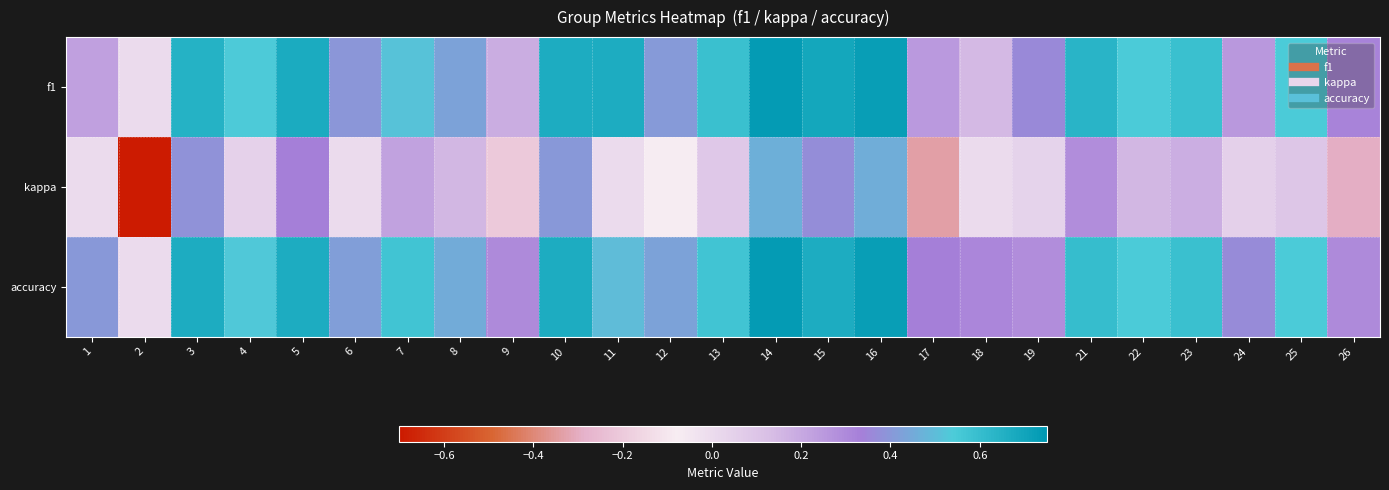

Which category has the highest value across all series?

14